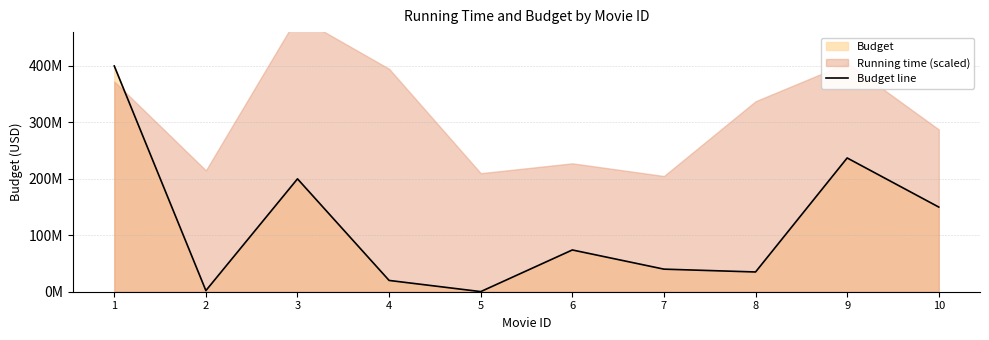

What is the value of the 2nd point from the left?

2000000